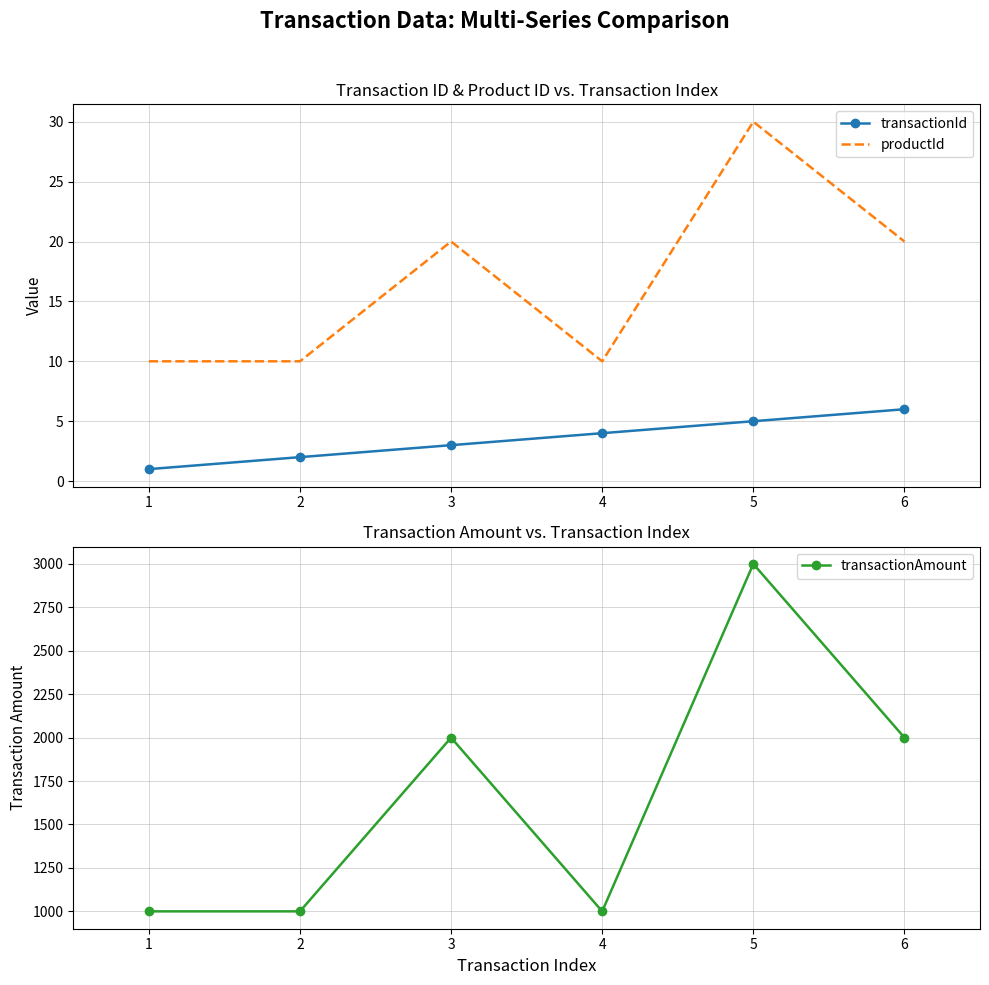

How many series are shown in this chart?

3